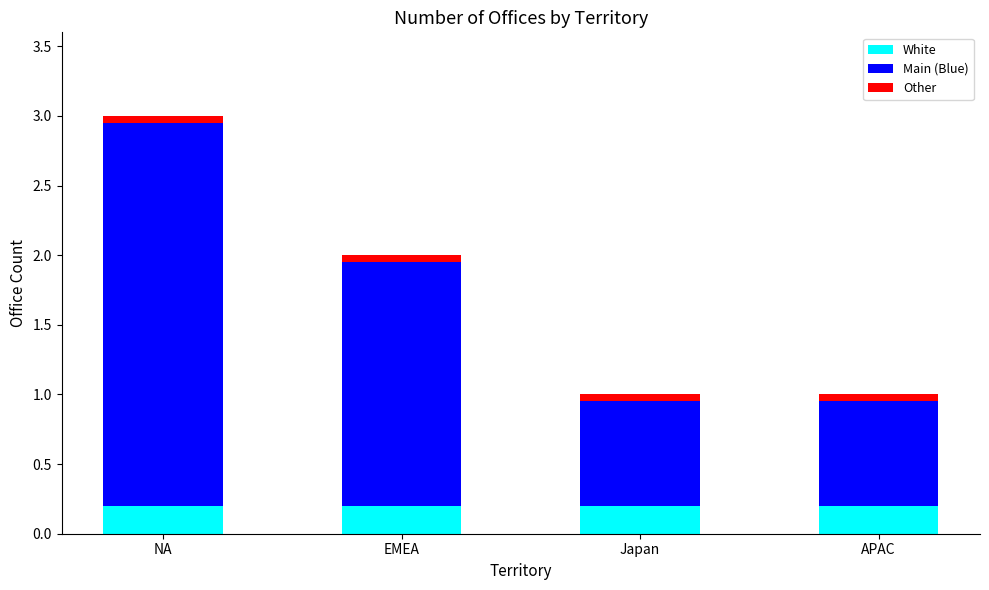

What is the sum of the White values at NA and Japan?

0.4